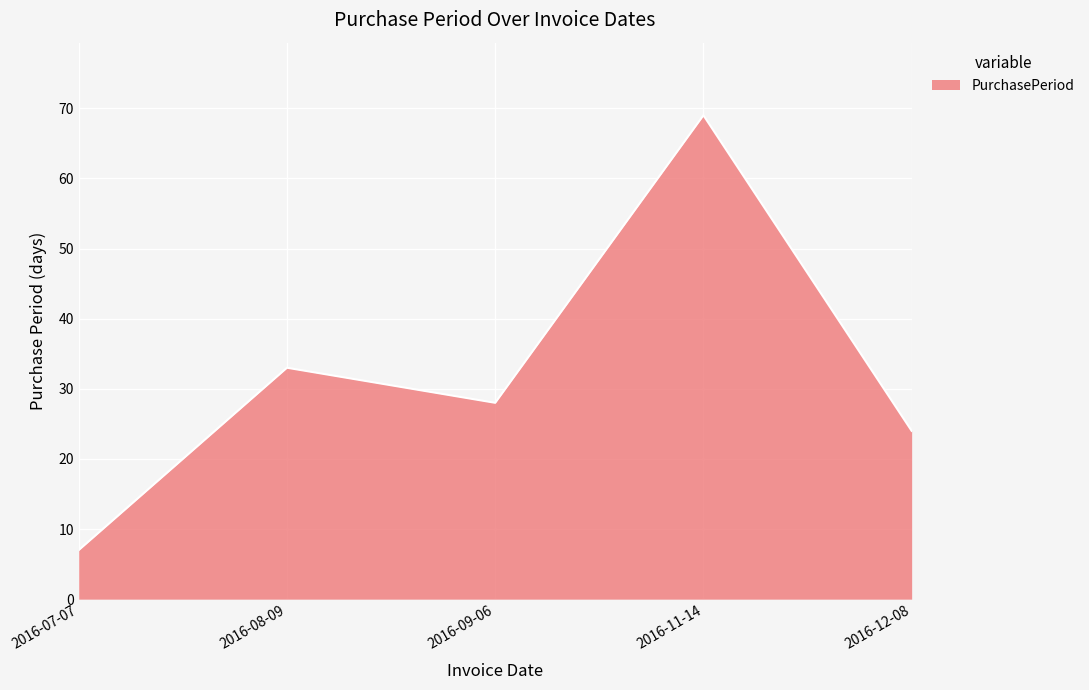

Count the number of data series in this chart.

1